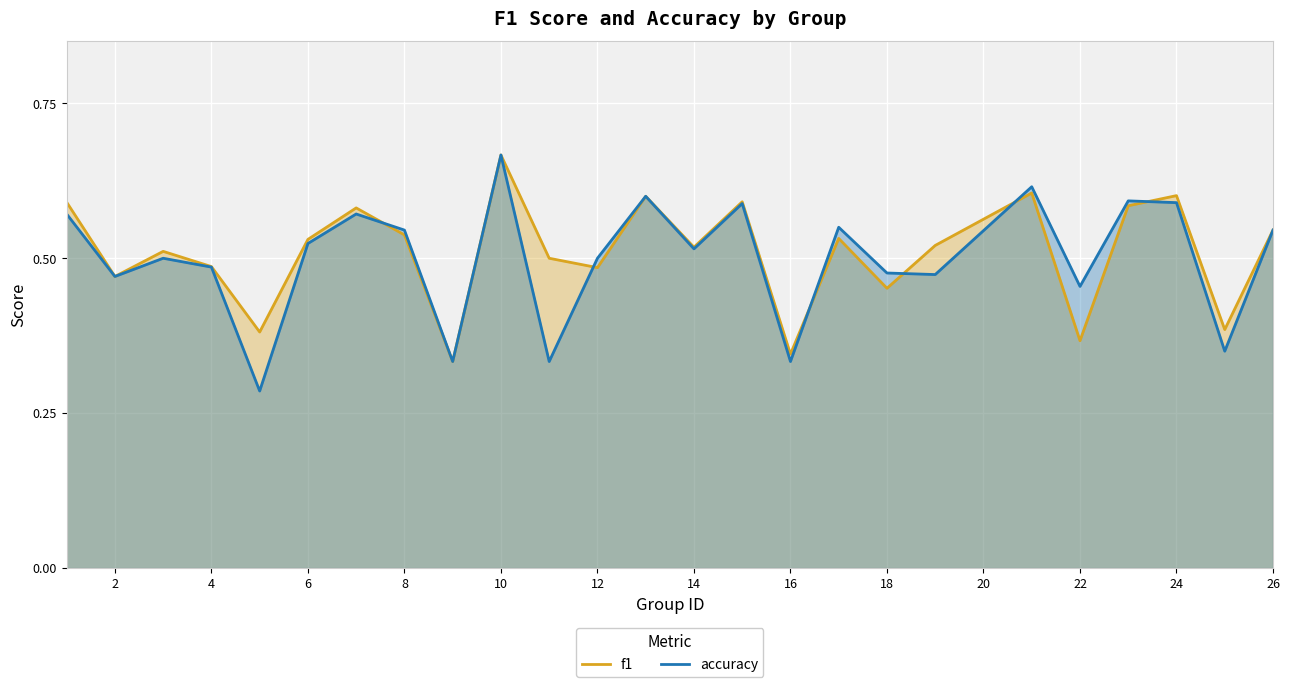

What is the average value of the f1 series?

0.5